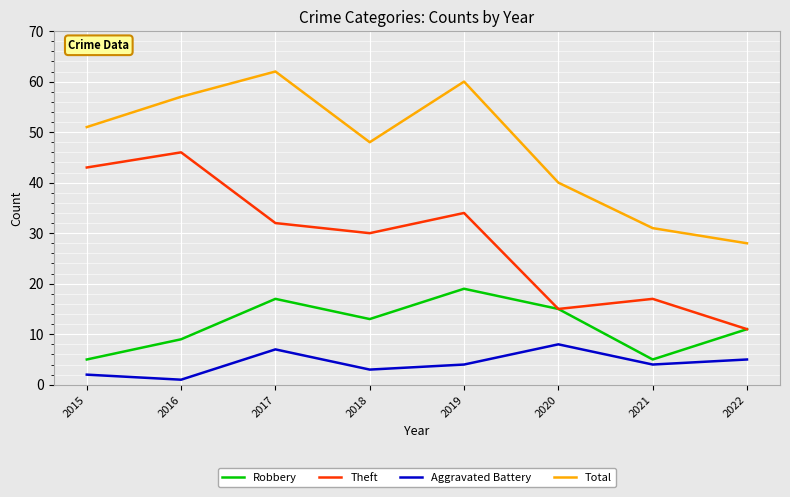

At how many categories does at least one series exceed 54?

3